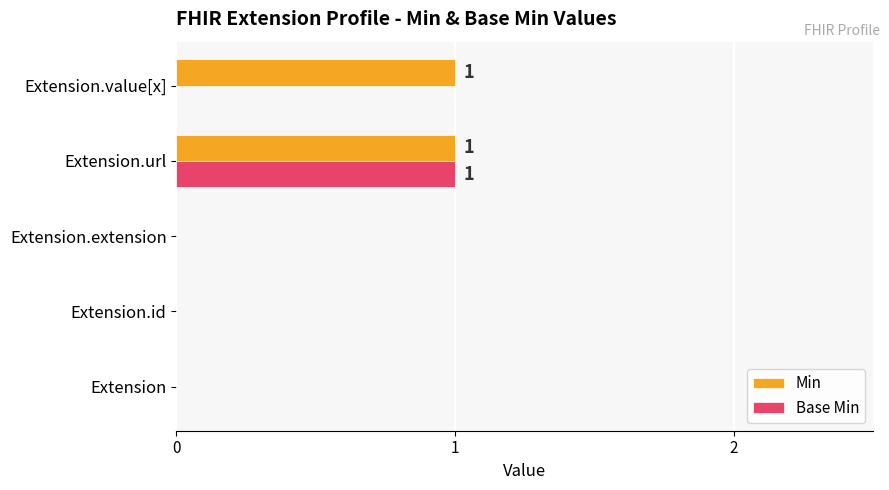

Which series has the largest total across all categories?

Min